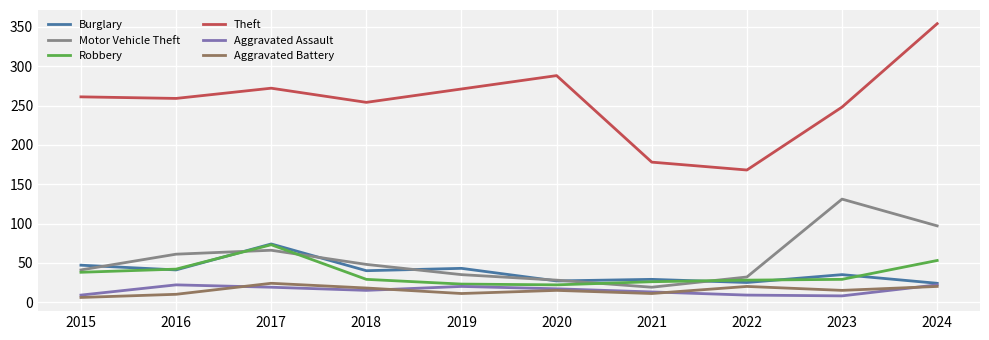

What is the sum of the Motor Vehicle Theft values at 2018 and 2022?

80